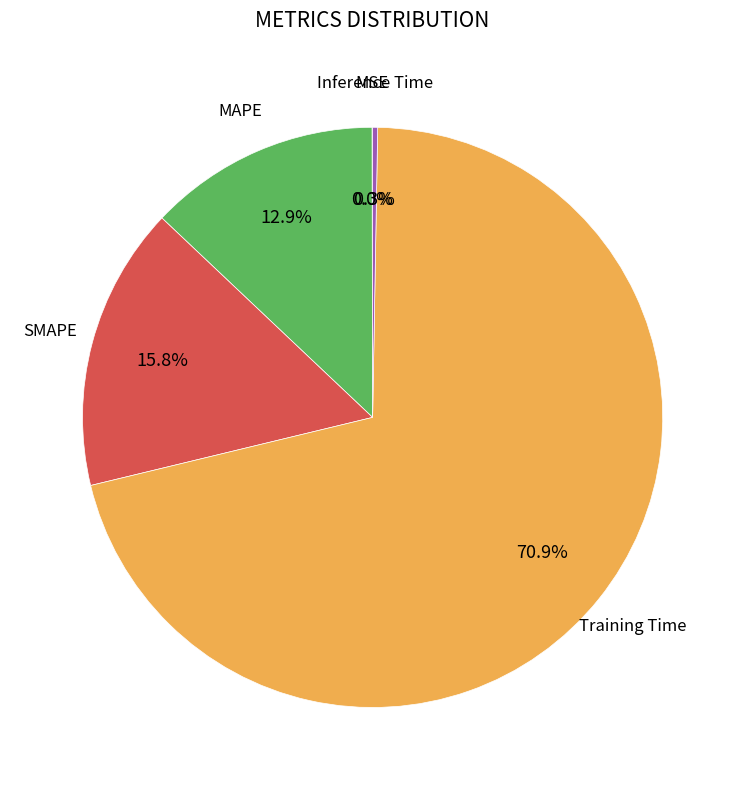

Is there any slice that represents more than half of the pie?

Yes